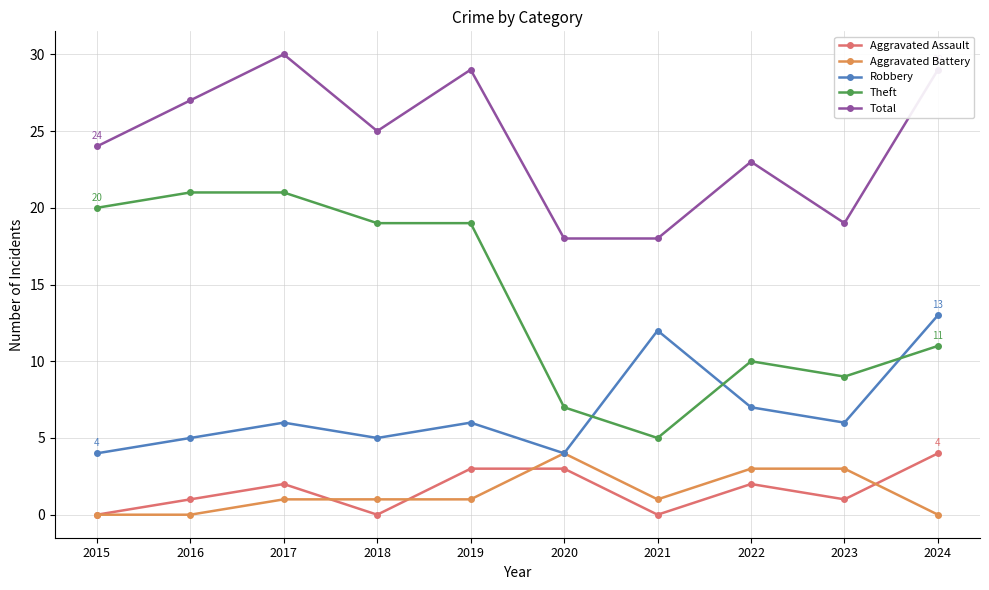

What is the greatest value displayed?

30